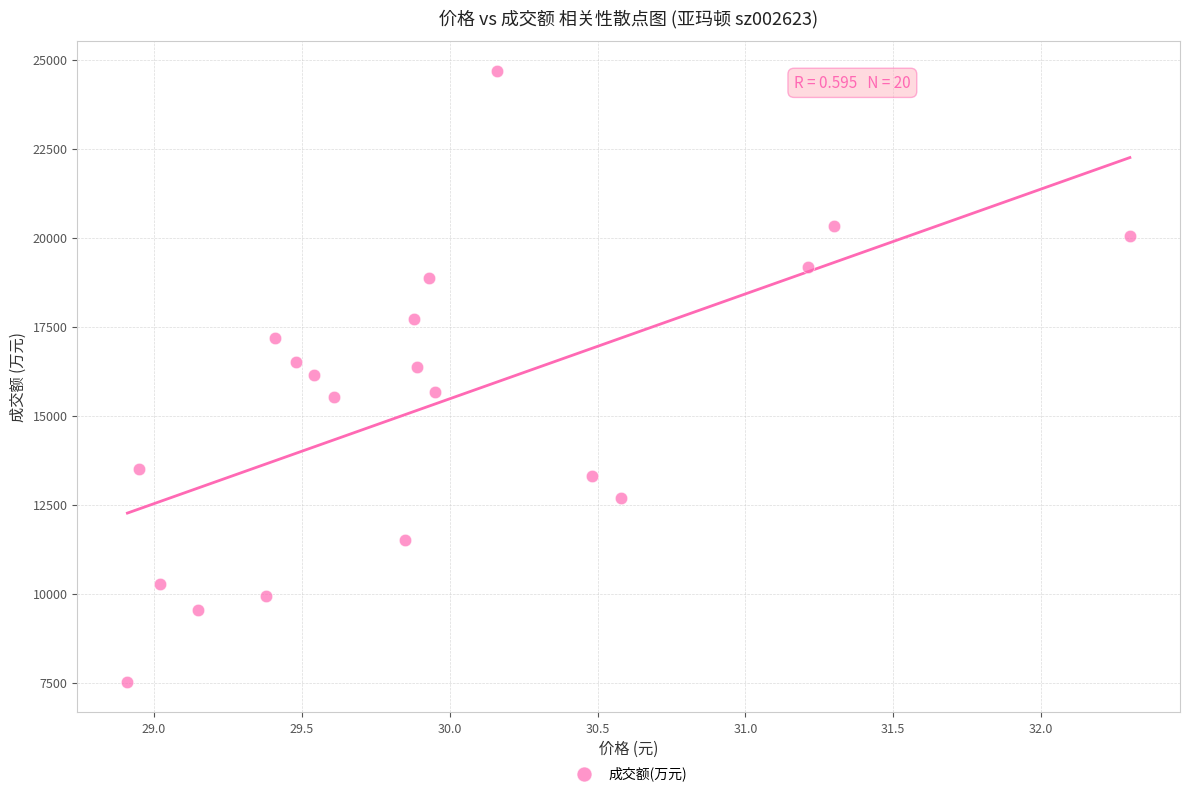

What is the range of Y values (max minus min)?

17150